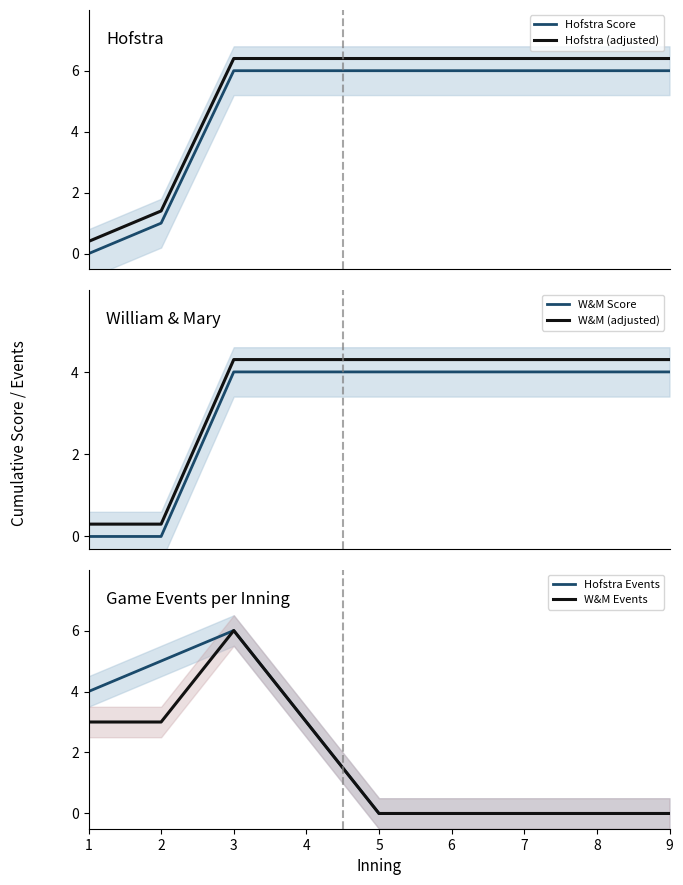

What is the difference between the W&M Events values at 7 and 2?

3